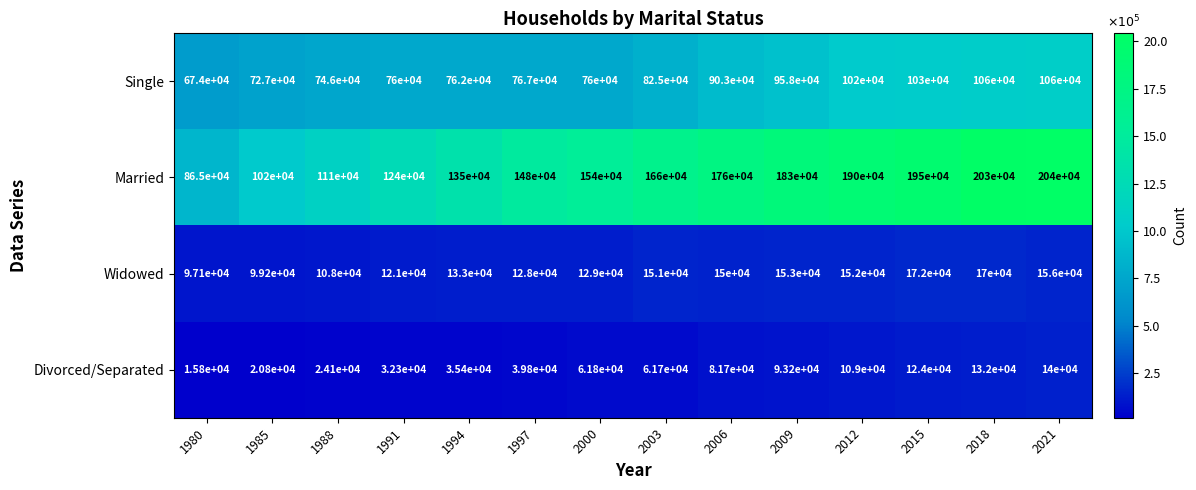

Which series has the largest total across all categories?

Married